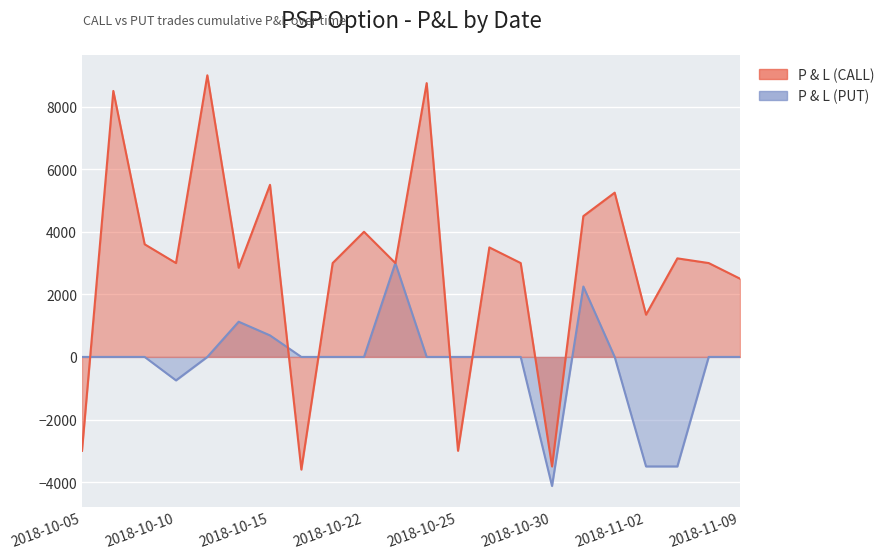

What is the total value across all series at 2018-11-06?

3000